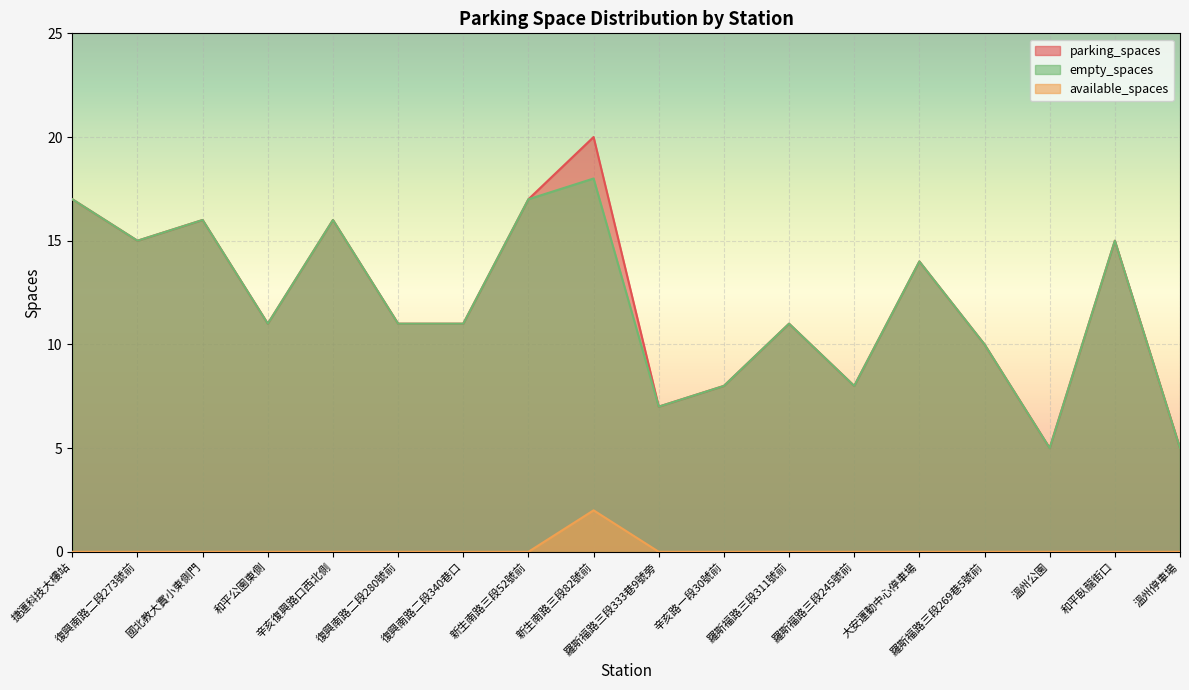

What is the sum of the parking_spaces values at 羅斯福路三段245號前 and 辛亥路一段30號前?

16